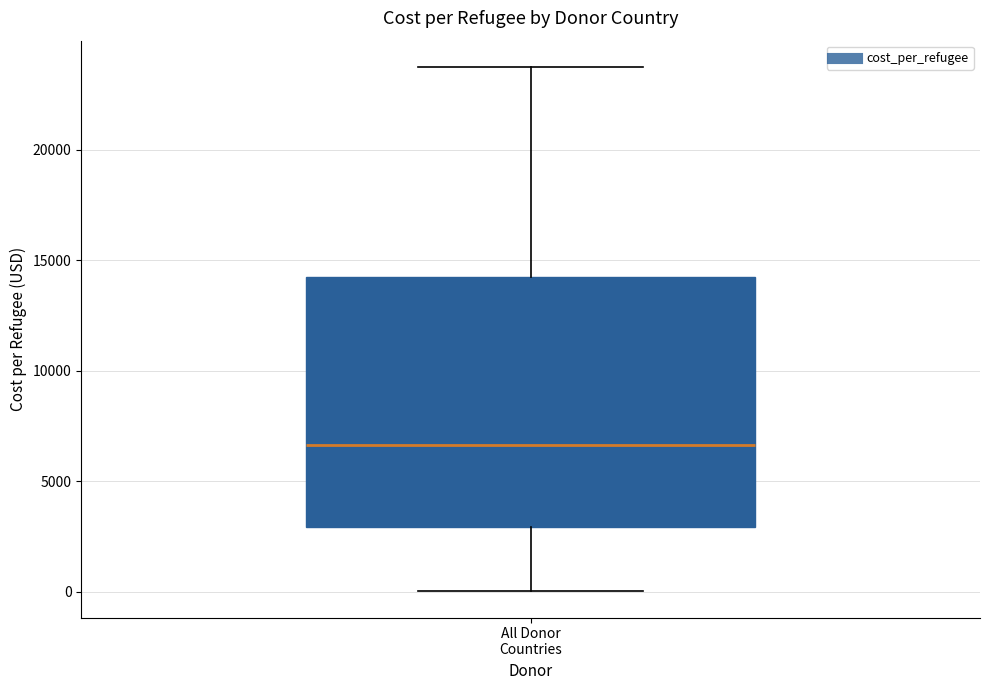

Where does the upper whisker of the box for All Donor Countries end on the y-axis? The values are not printed on the chart, so give them approximately, as read against the axis.

24000